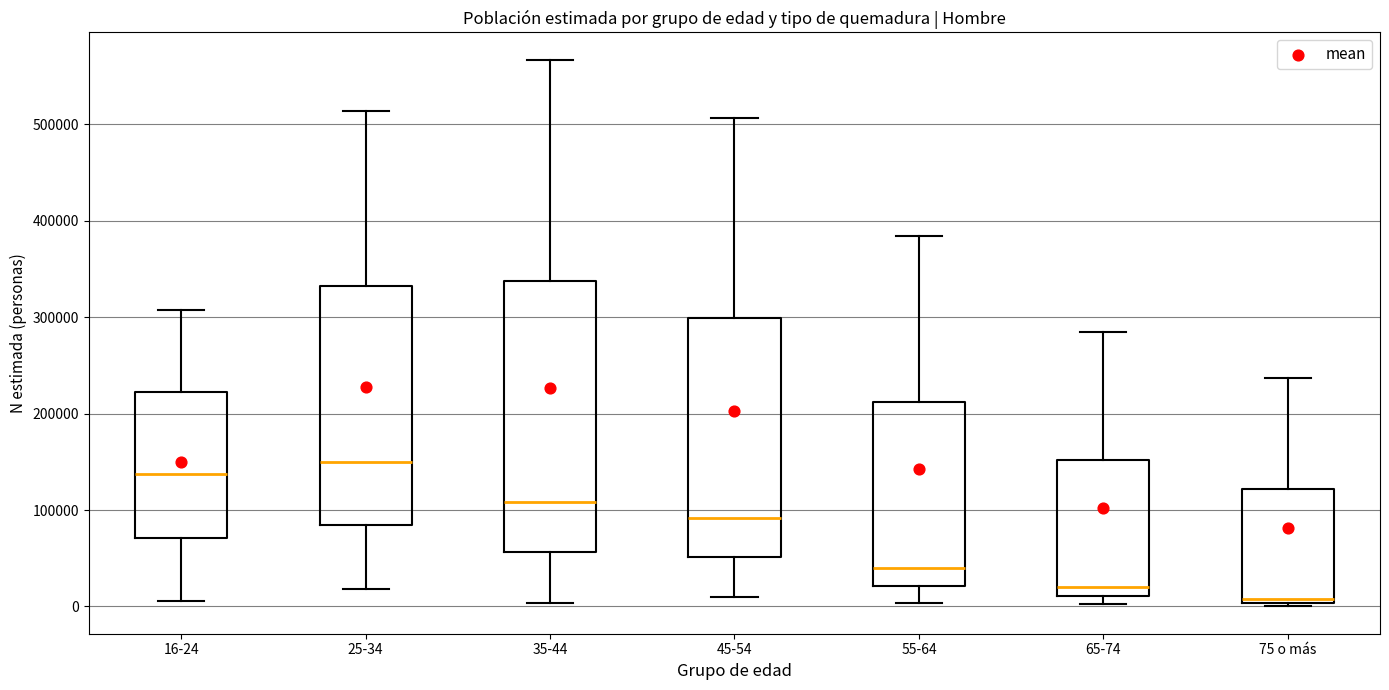

Which box's median line is the highest?

25-34